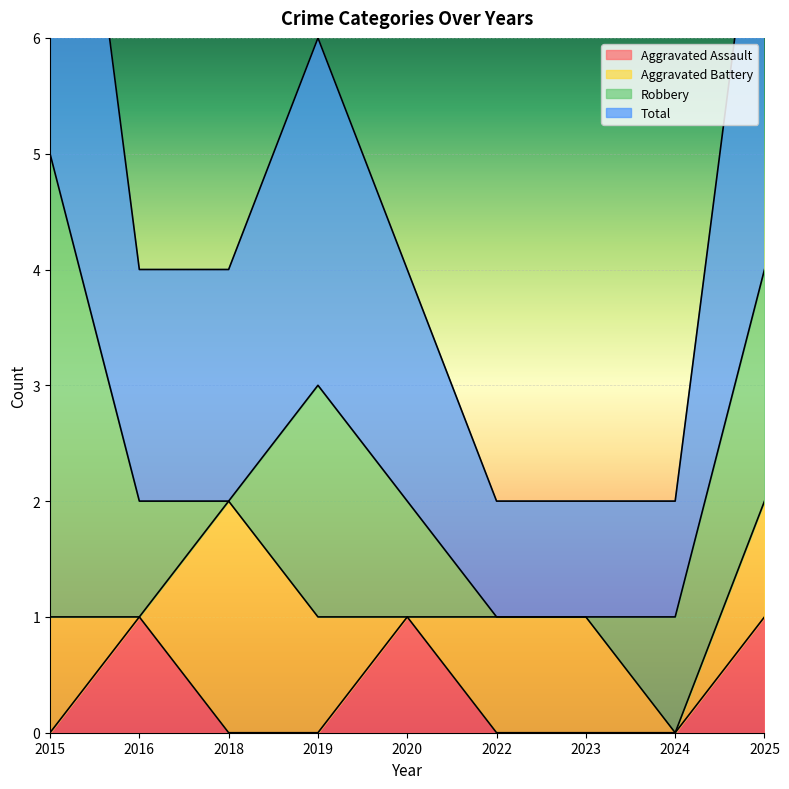

True or false: Aggravated Assault has a value of 0 at 2019.

True